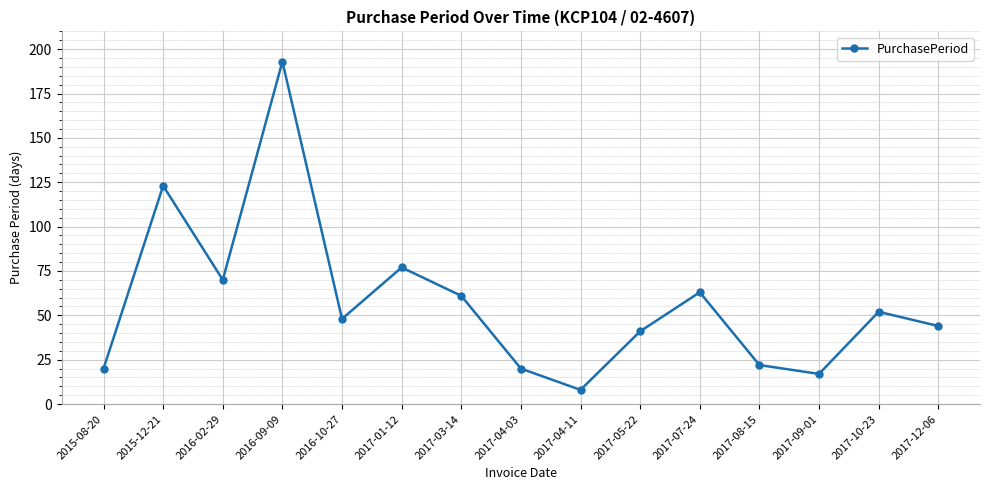

What is the sum of all values?

859